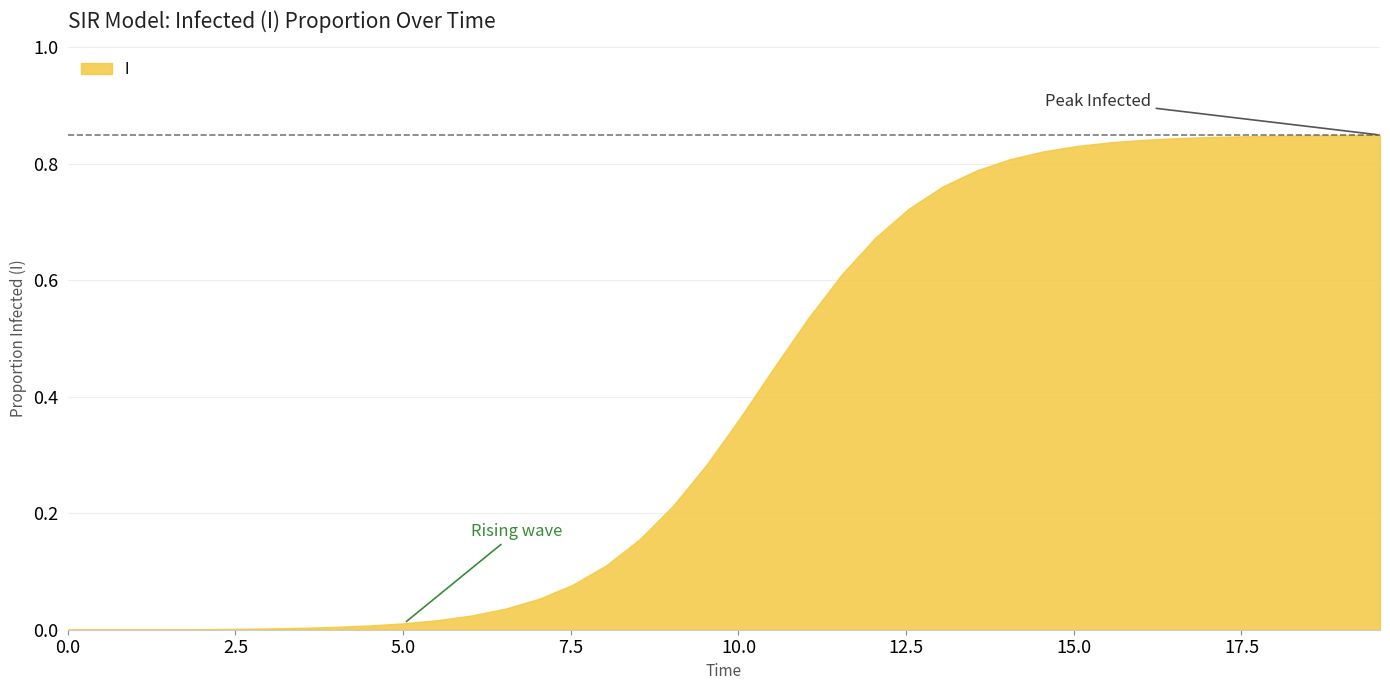

The chart shows a value of 0.0 at 11. True or false?

False